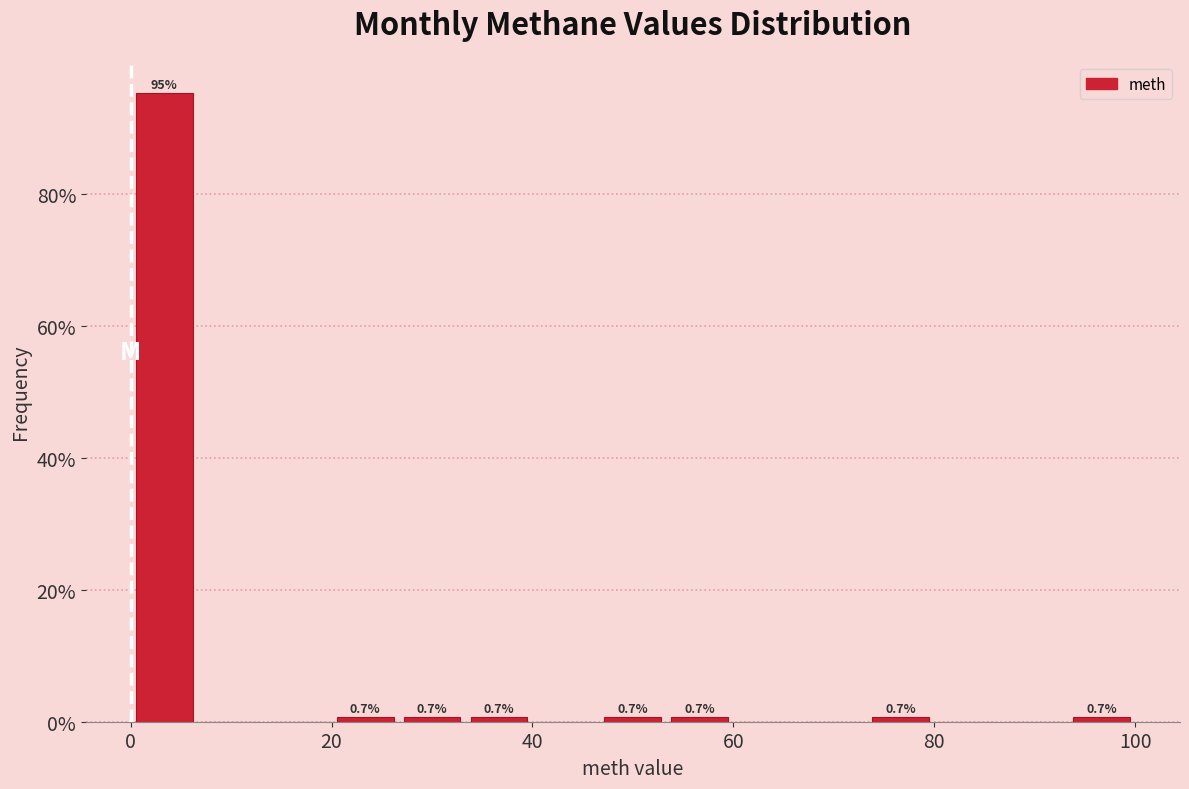

Around what value on the x-axis is the tallest bar? Give the approximate position of its centre, as read against the axis.

4